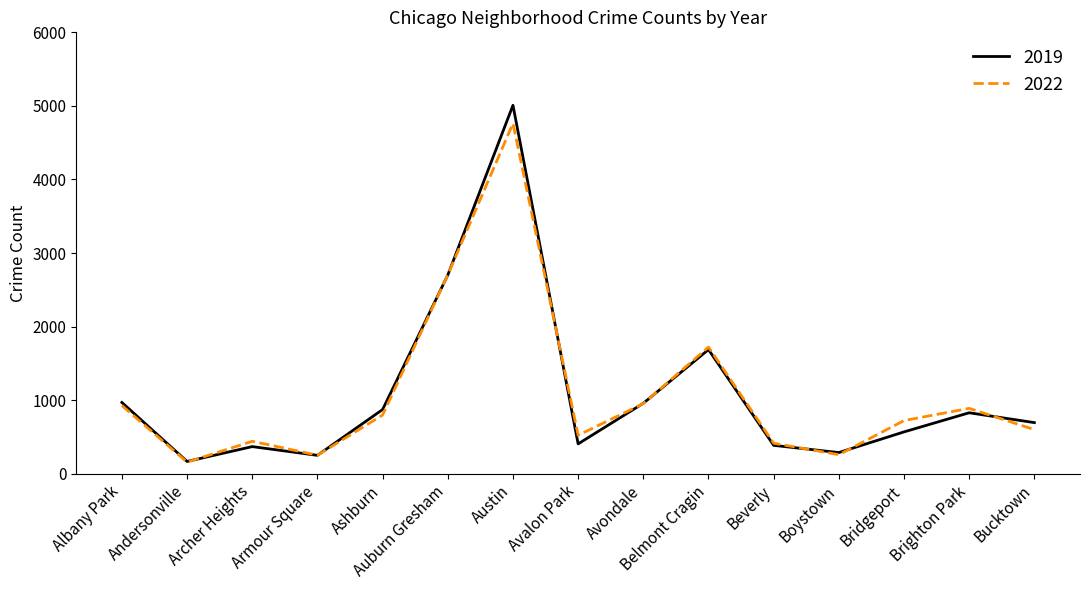

The value of 2019 at Armour Square is 249. True or false?

True